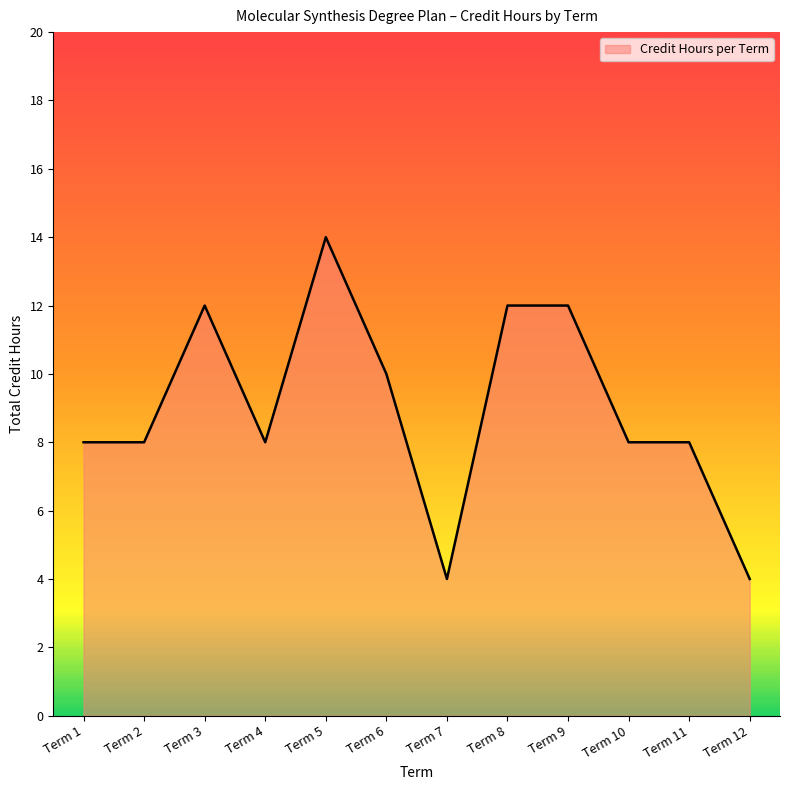

Between Term 10 and Term 8, which is larger?

Term 8